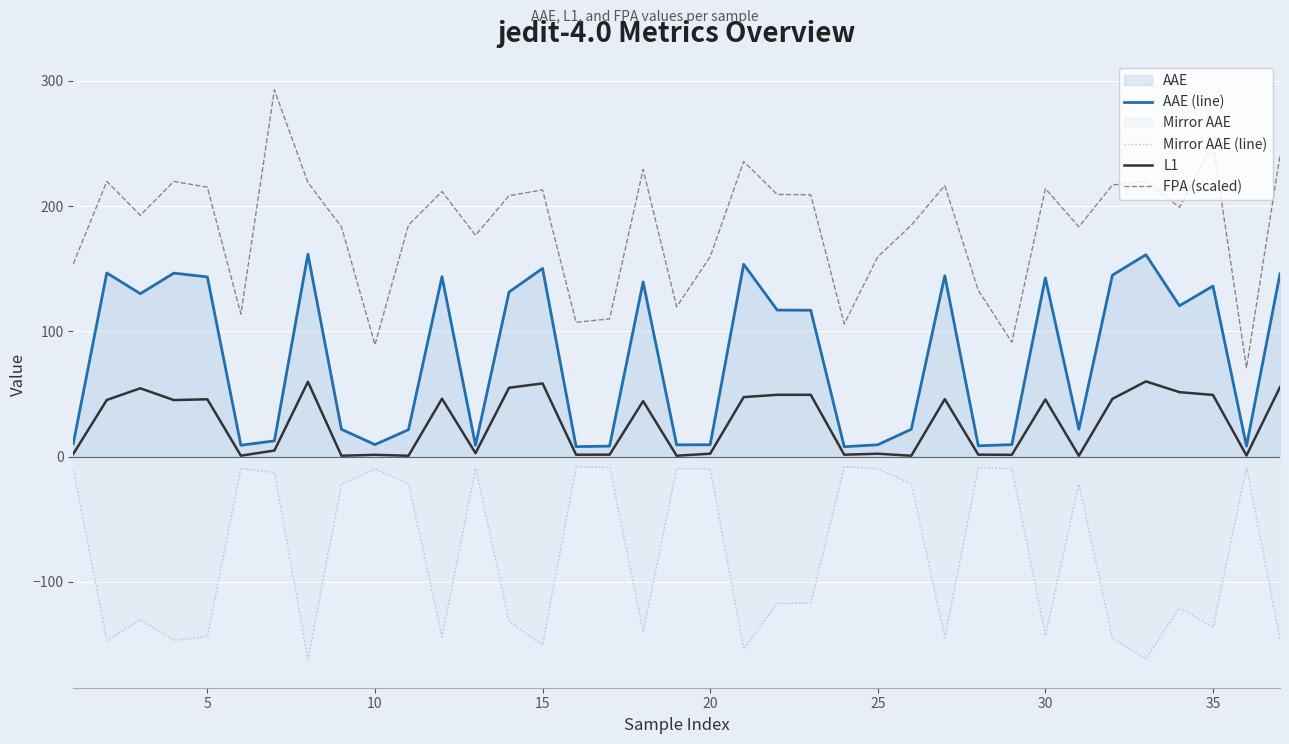

How many interior local peaks does the Mirror AAE (line) series have?

11